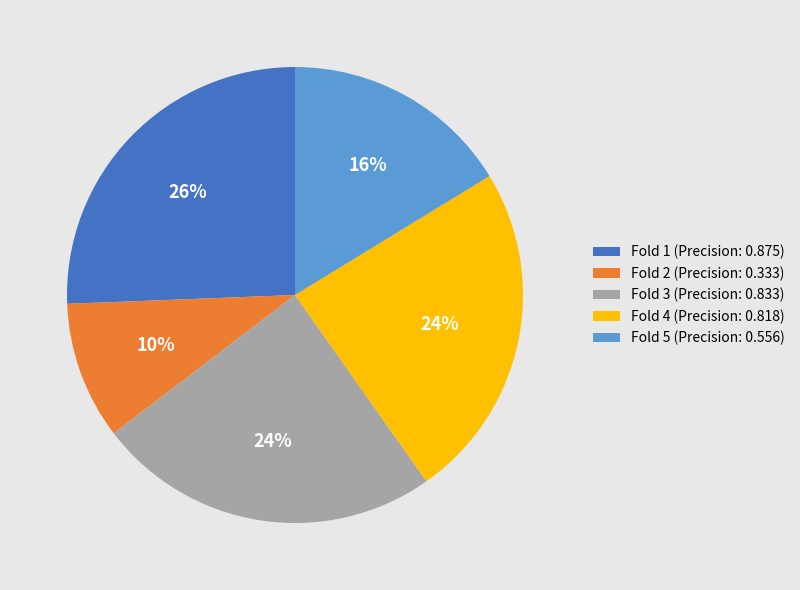

To the nearest percent, what is the average slice percentage?

20%